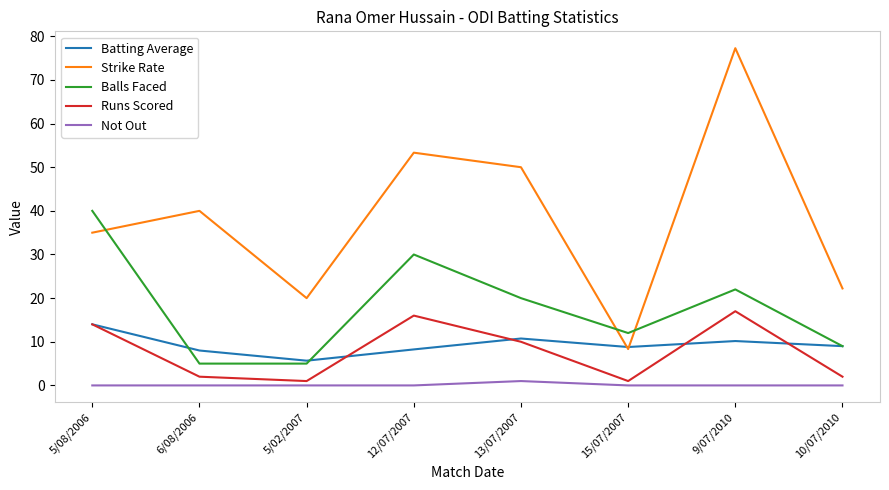

Which series has the largest total across all categories?

Strike Rate